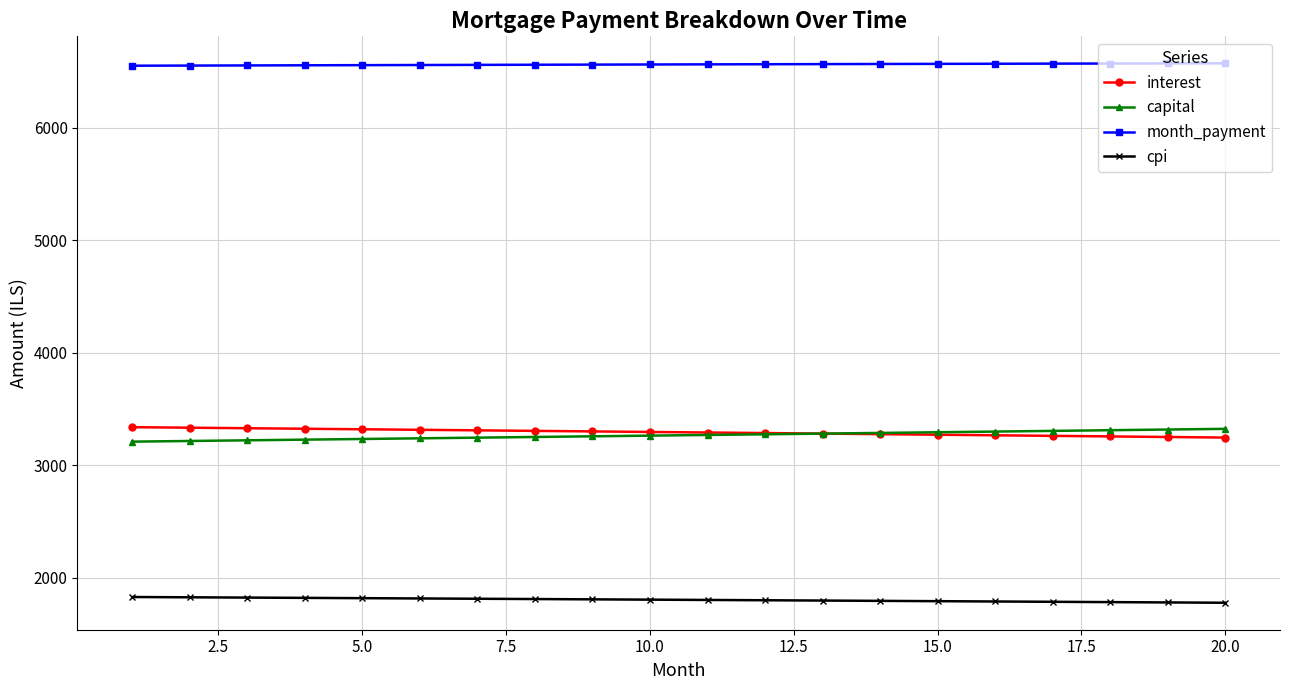

True or false: month_payment and interest intersect in this chart.

False